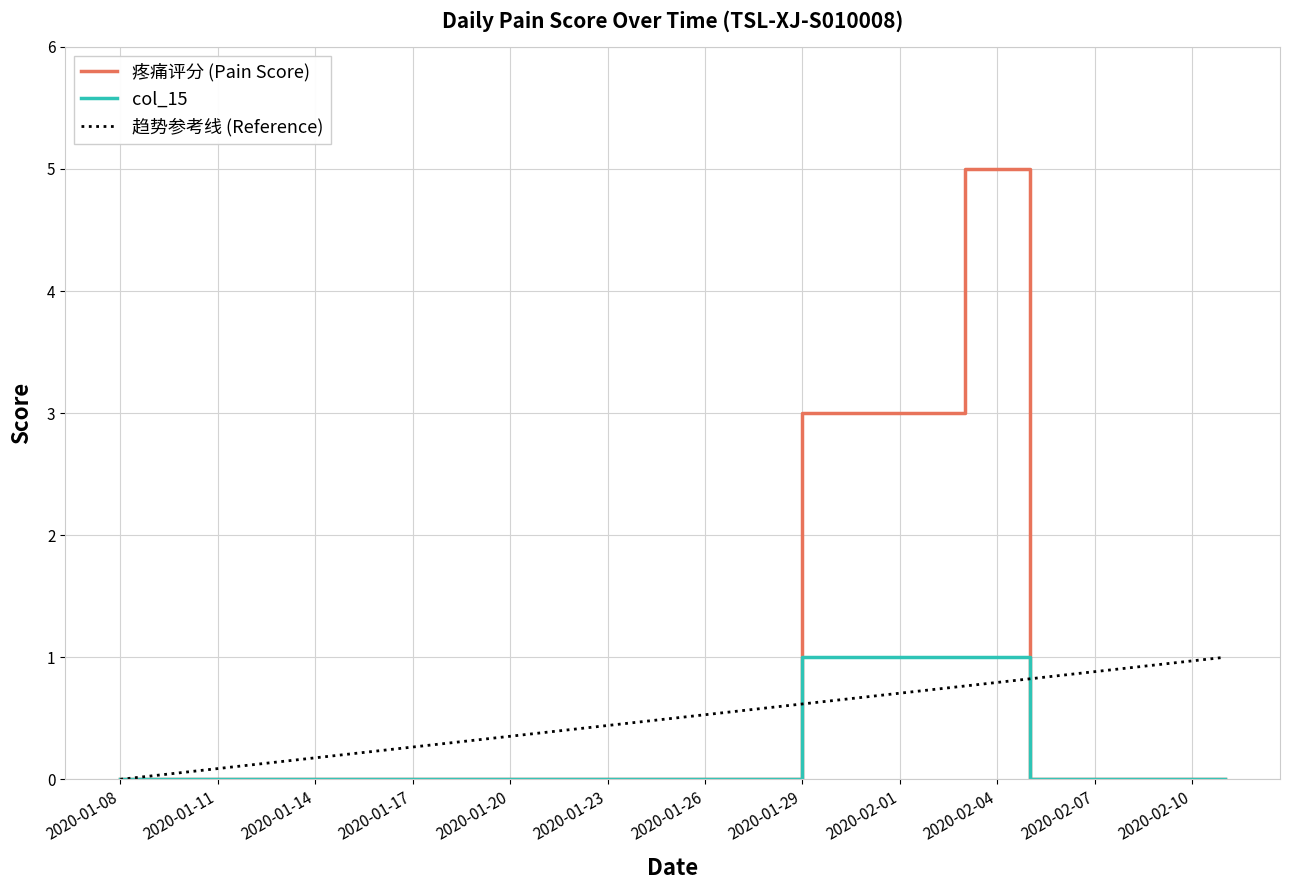

What is the highest value of the 趋势参考线 (Reference) series?

1.0